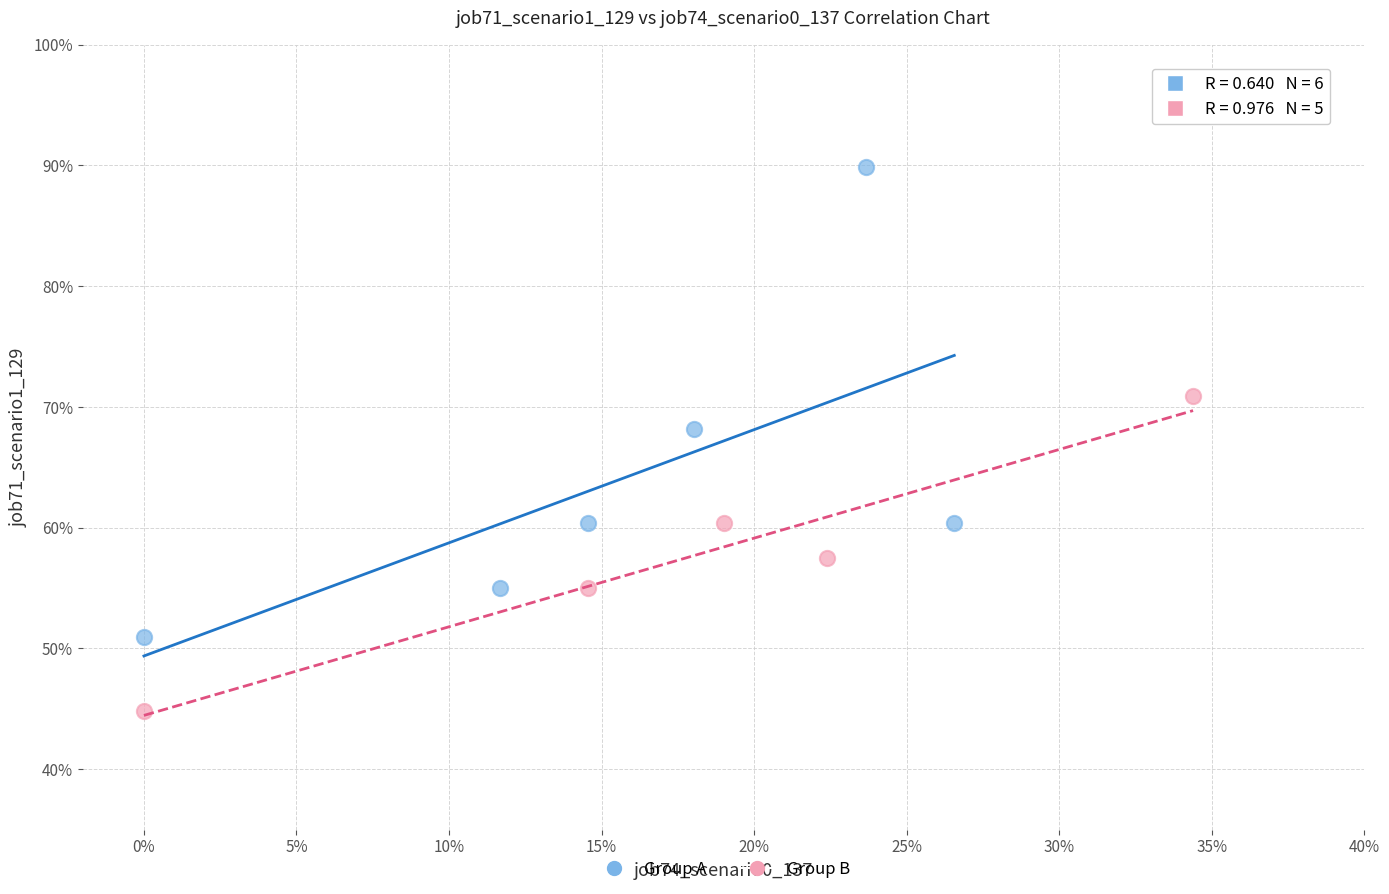

What are all the series names shown in the legend?

Group A, Group B